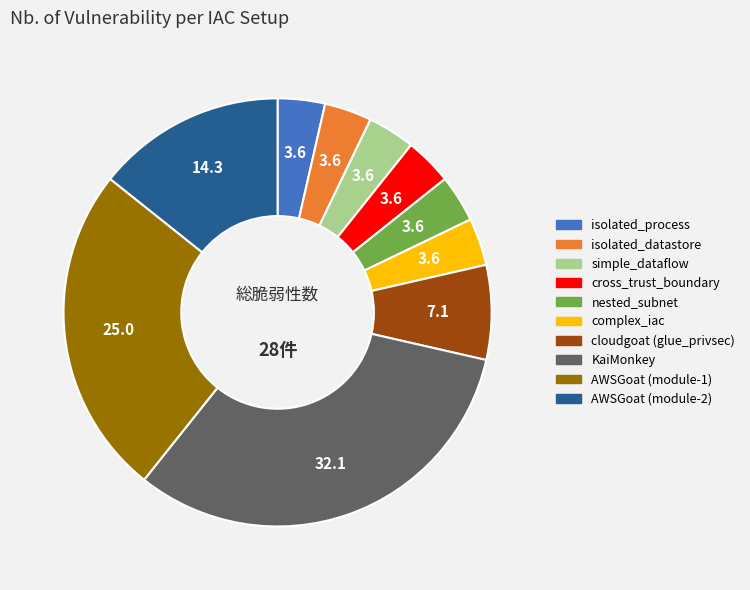

True or false: isolated_datastore accounts for 13% of the total.

False